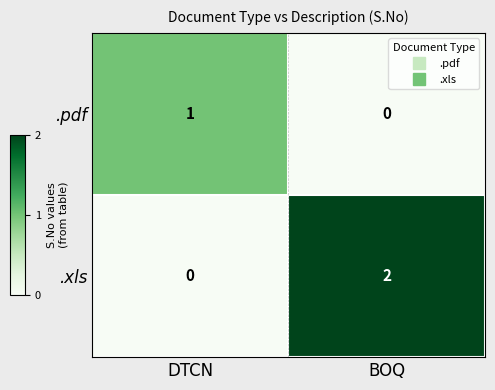

What is the maximum value shown in the chart?

2